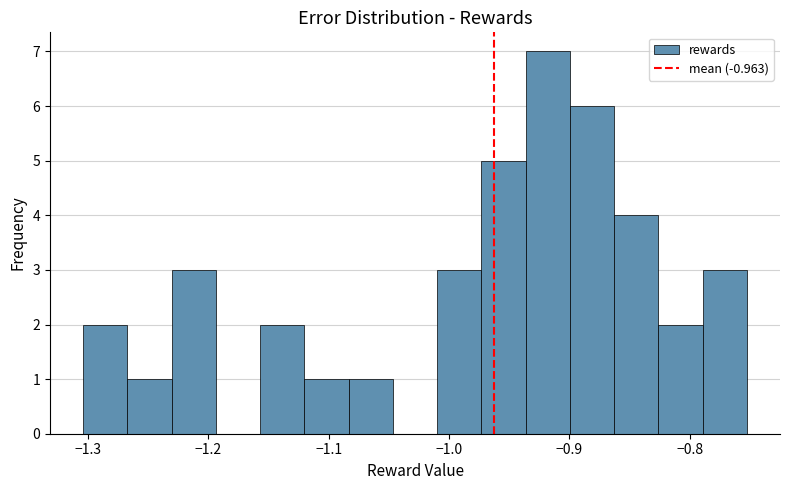

Around what value on the x-axis is the tallest bar? Give the approximate position of its centre, as read against the axis.

-0.92